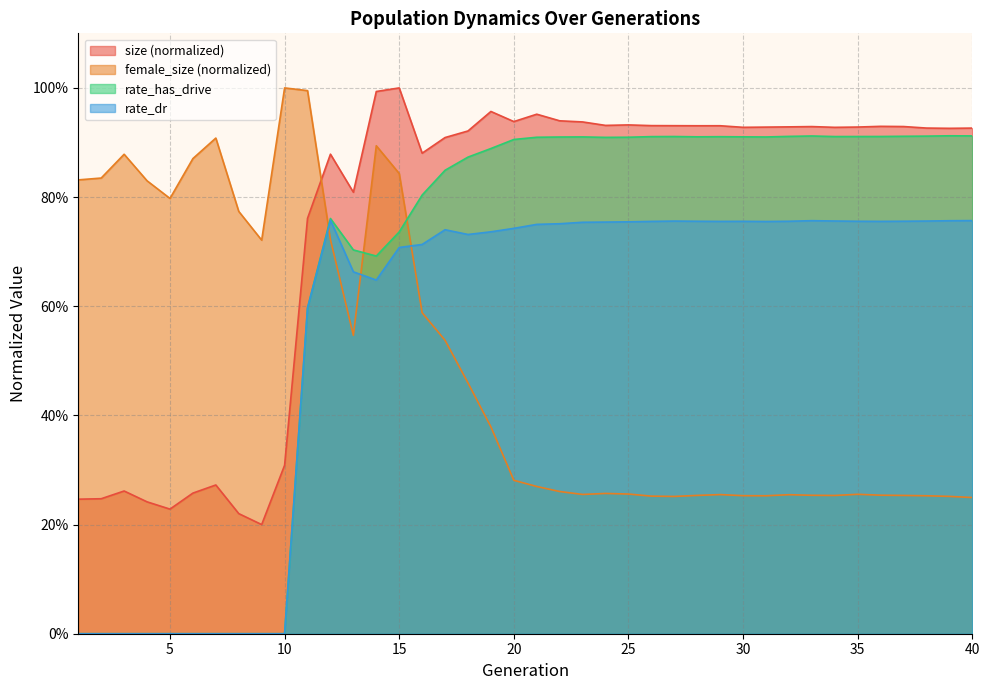

At which label is rate_dr closest to 0?

1